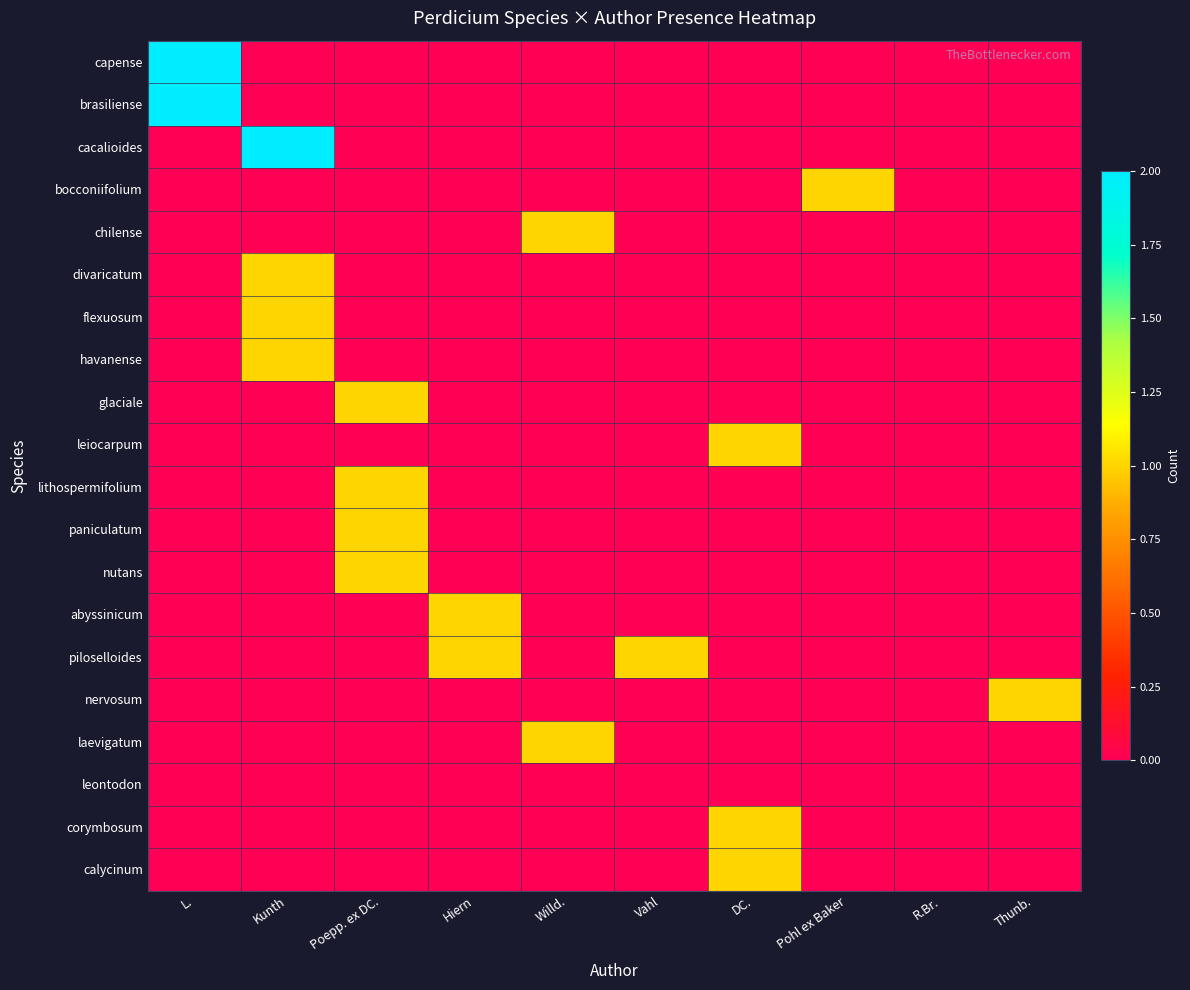

What is the difference between the highest and lowest values at Hiern?

1